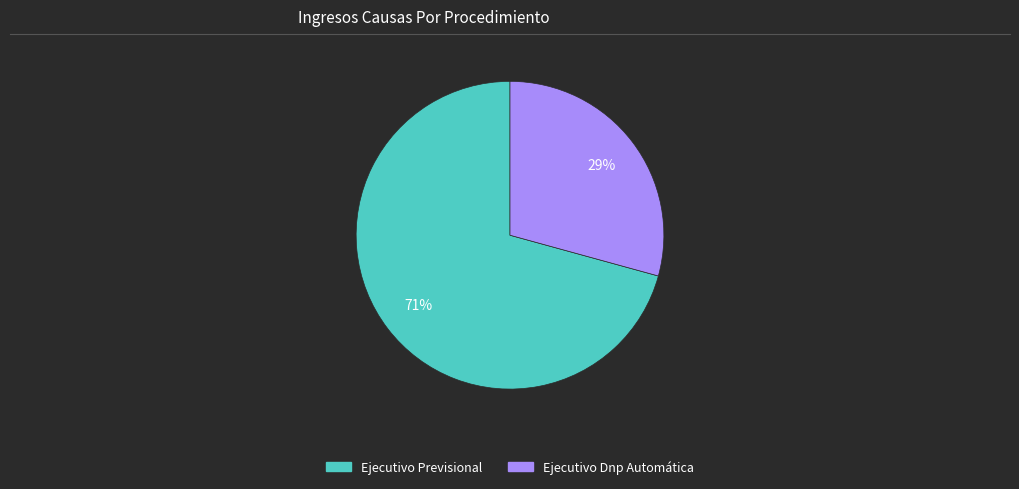

Which slice is the smallest?

Ejecutivo Dnp Automática